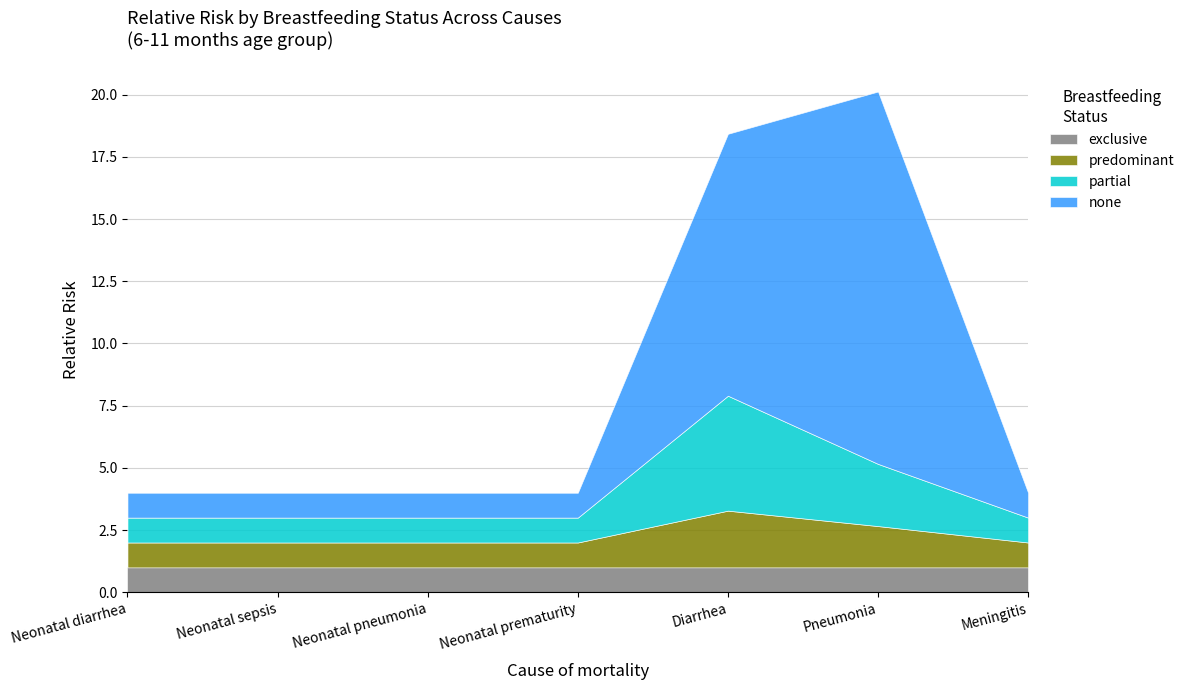

The value of partial at Diarrhea is 3.1. True or false?

False